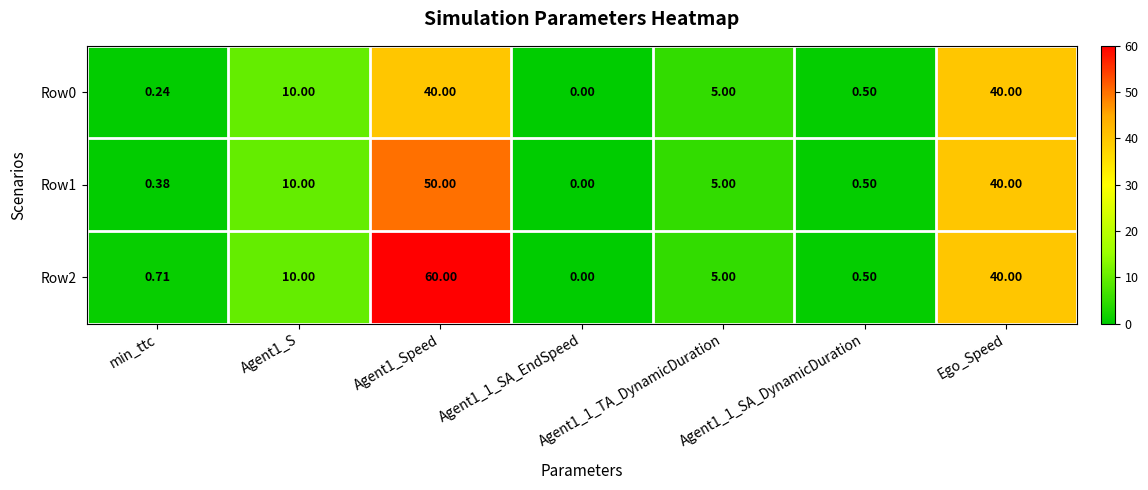

Is the value of Row2 at Agent1_S greater than the value of Row0 at Agent1_1_TA_DynamicDuration?

Yes